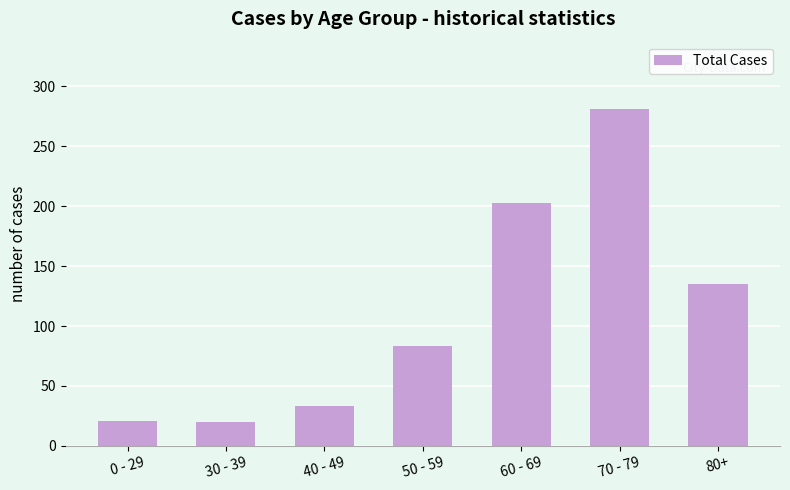

Count the number of categories in the chart.

7